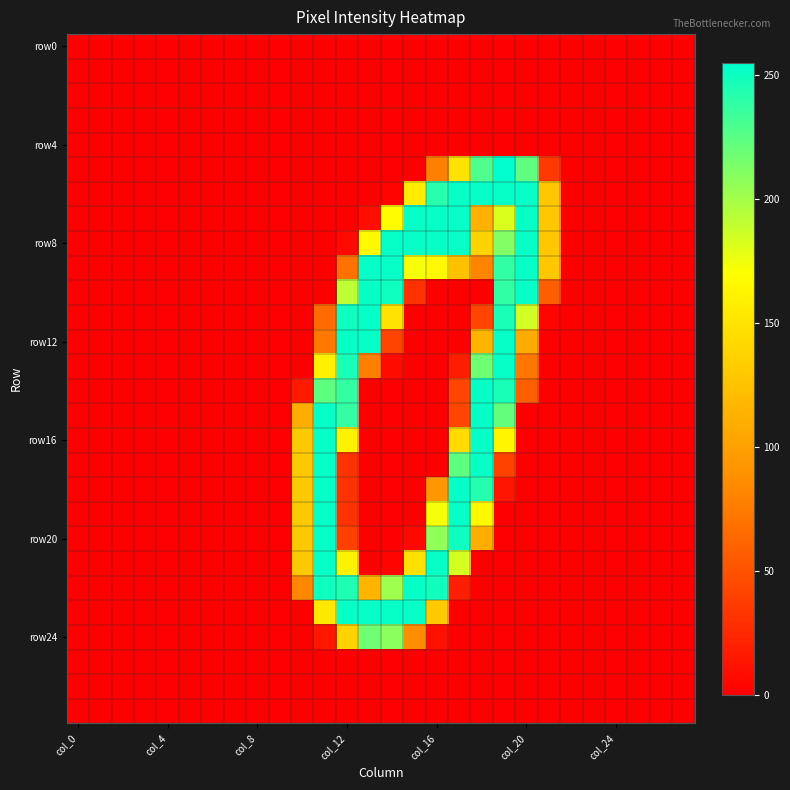

What is the maximum value shown in the chart?

255